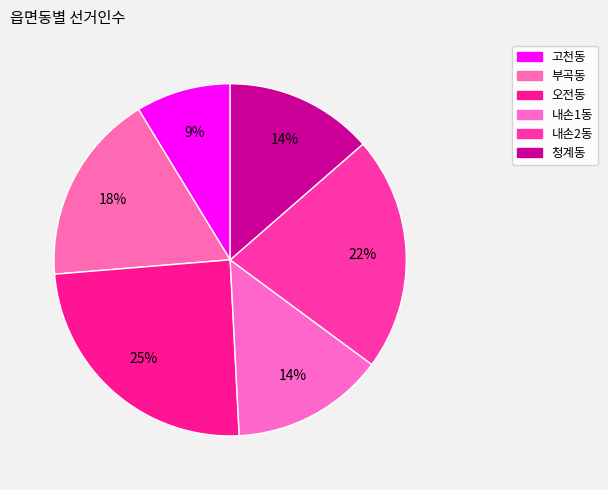

The 내손2동 slice represents 22% of the pie. True or false?

True